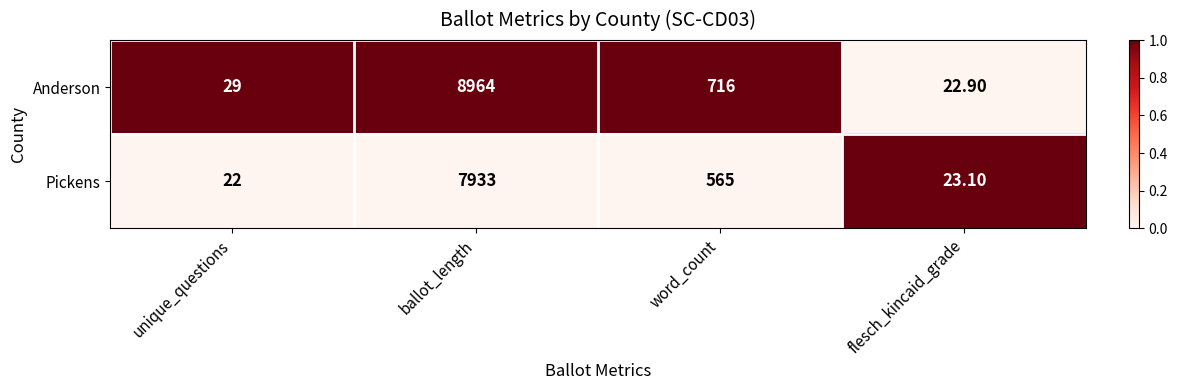

Rank the series at unique_questions from highest to lowest value.

Anderson, Pickens